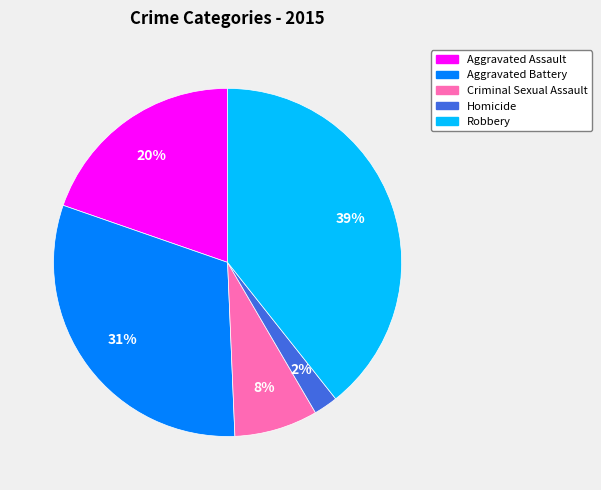

To the nearest percent, what is the difference between the largest and smallest slice percentages?

37%